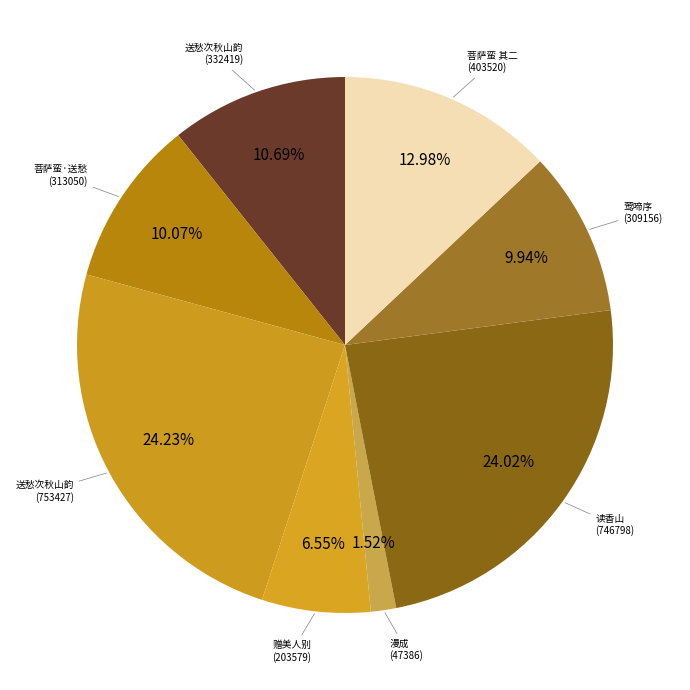

How many slices are in this pie chart?

8